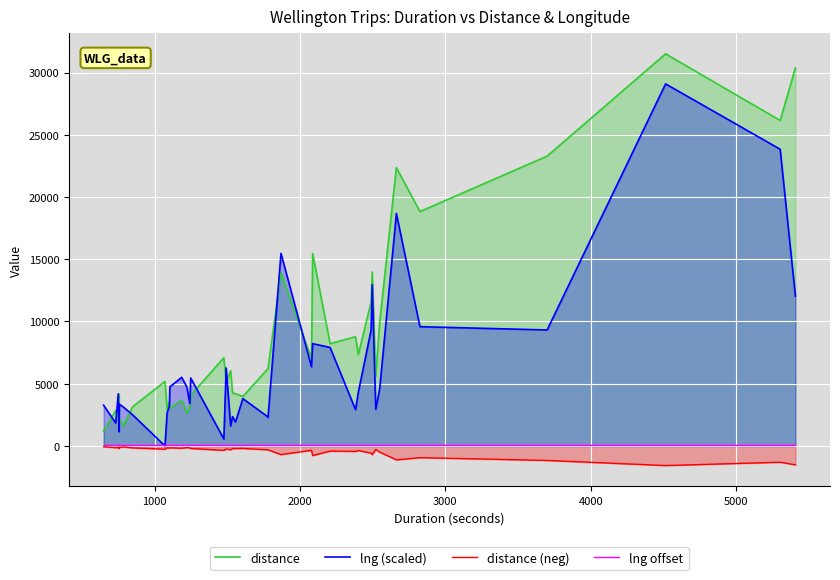

True or false: lng offset and distance (neg) cross at least once.

False